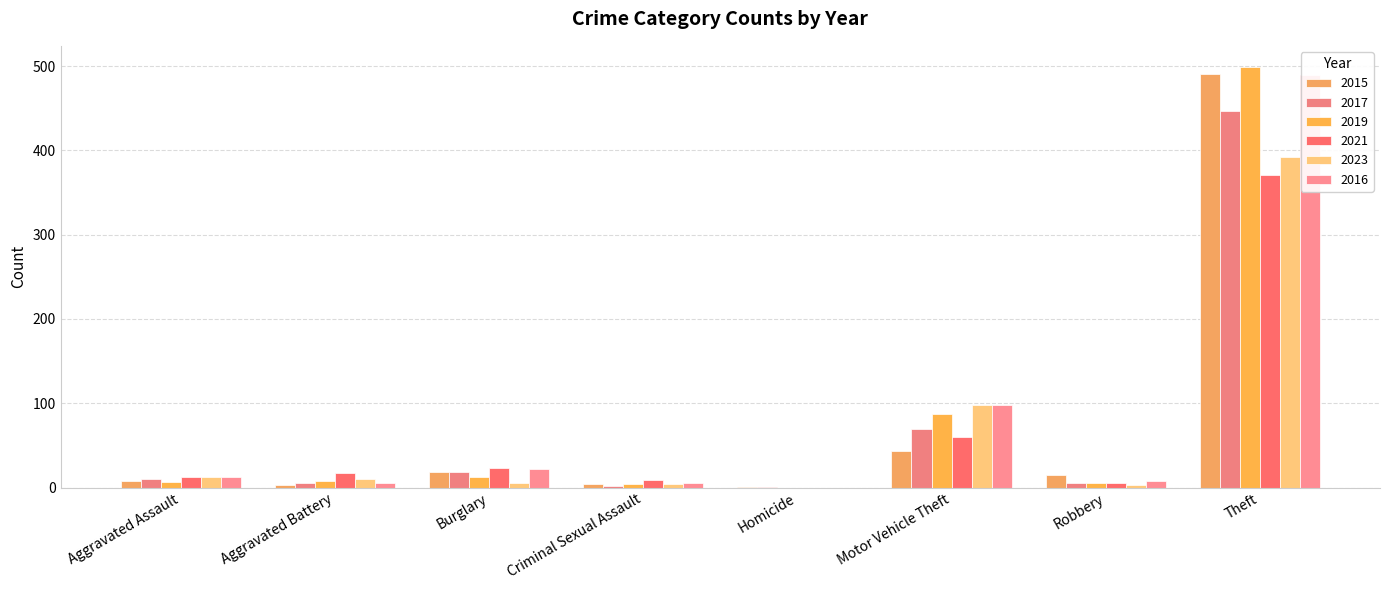

True or false: 2021 has a value of 2 at Robbery.

False